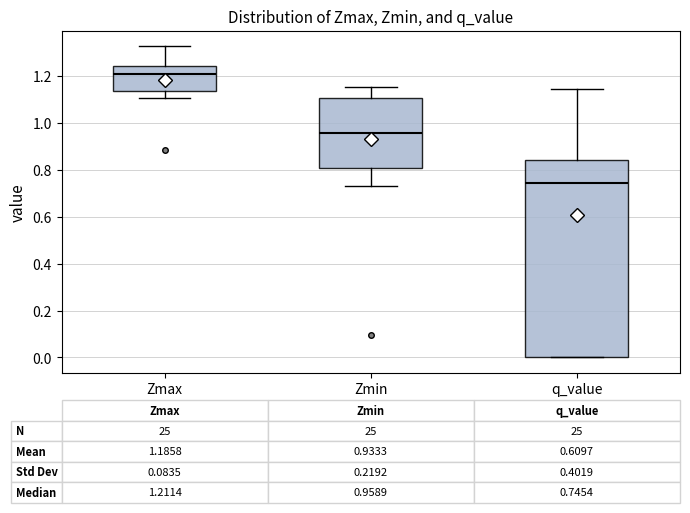

Which box has the highest median line?

Zmax